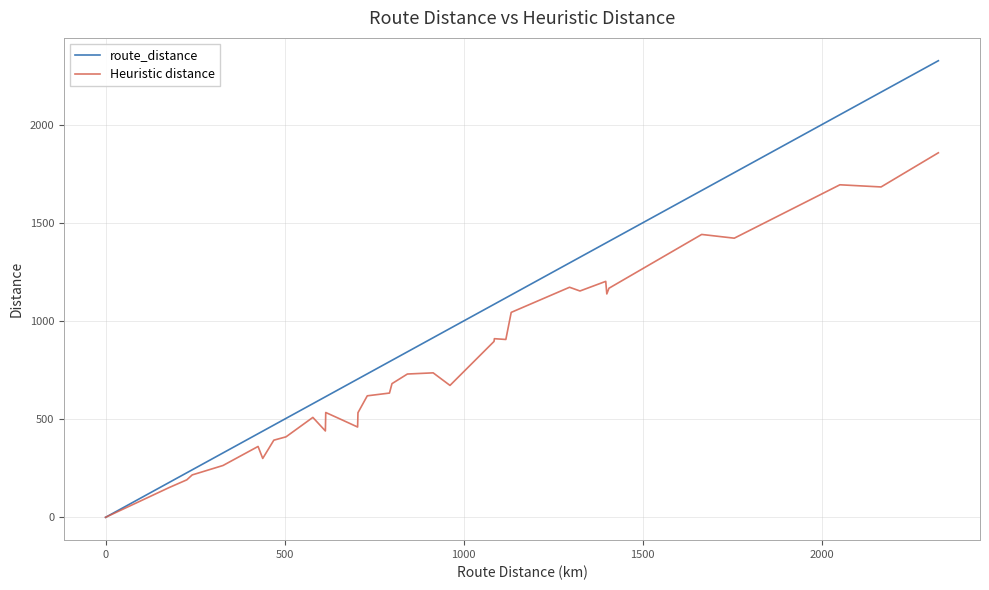

True or false: route_distance and Heuristic distance cross at least once.

False